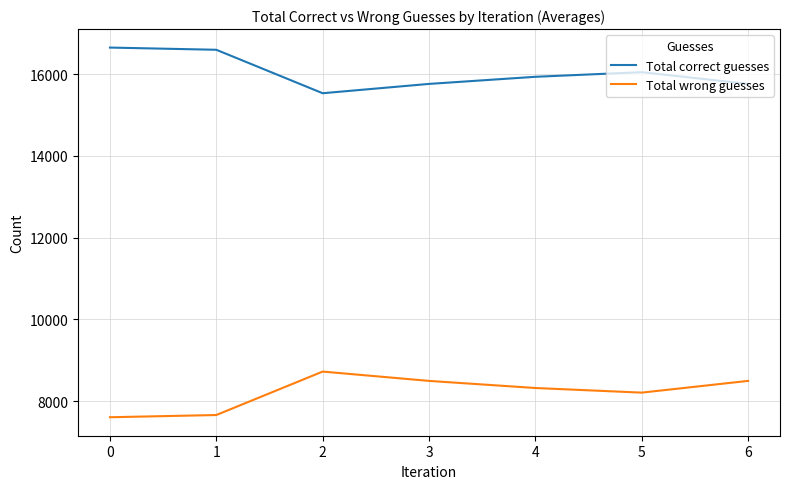

True or false: Total correct guesses and Total wrong guesses intersect in this chart.

False